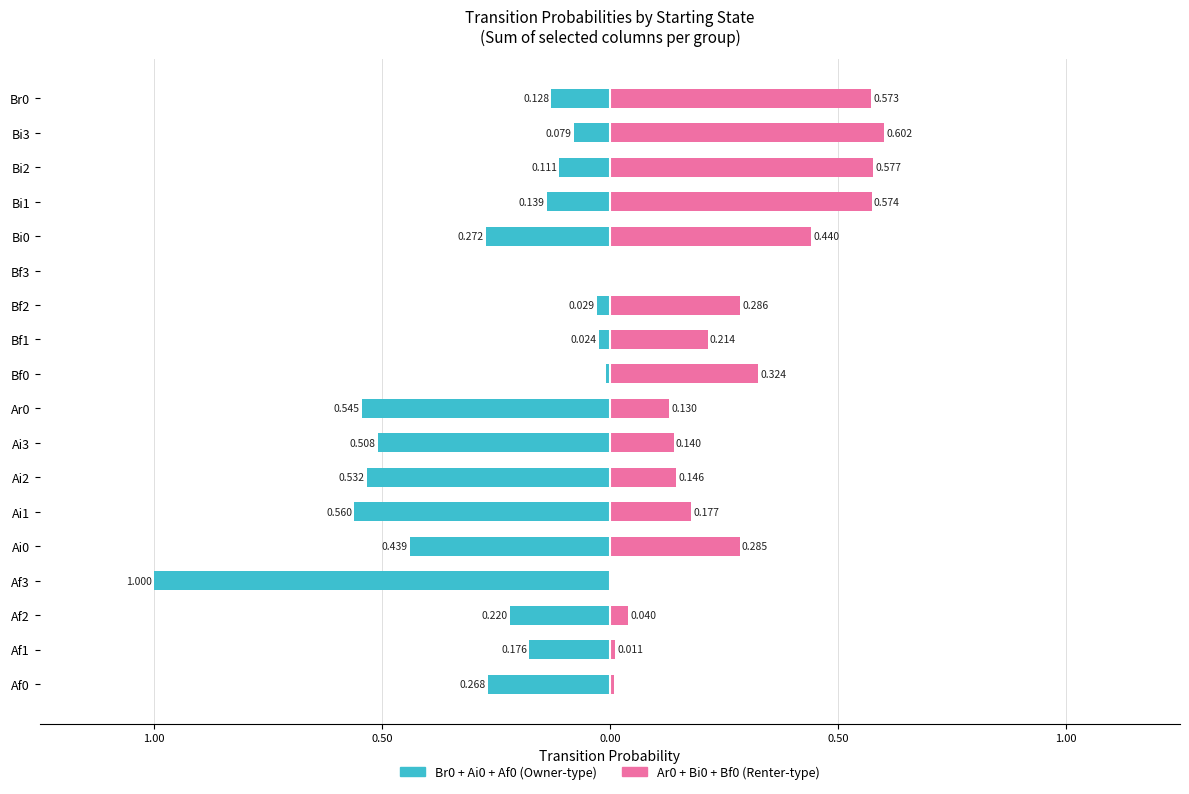

Which series has the largest range (max minus min)?

Br0+Ai0+Af0